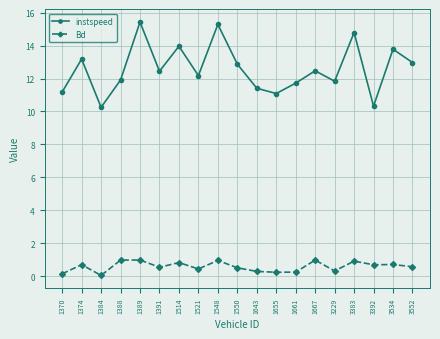

What is the difference between the instspeed values at 1384 and 1370?

0.9